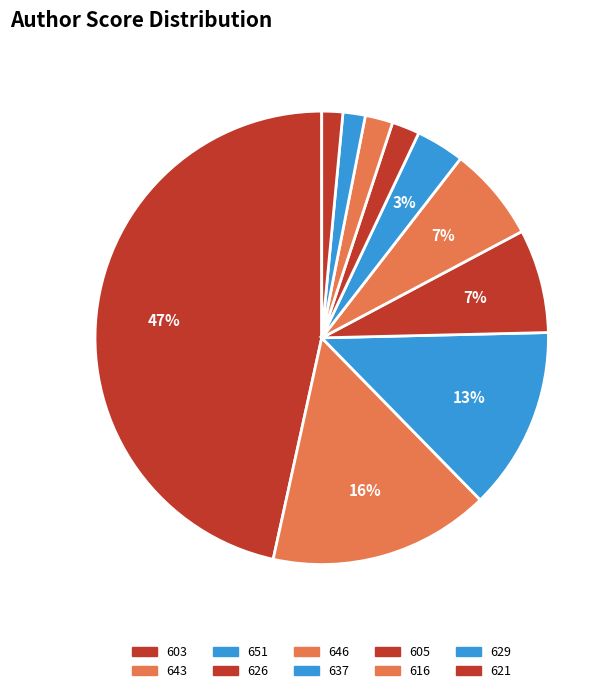

Count the number of slices in the pie.

10